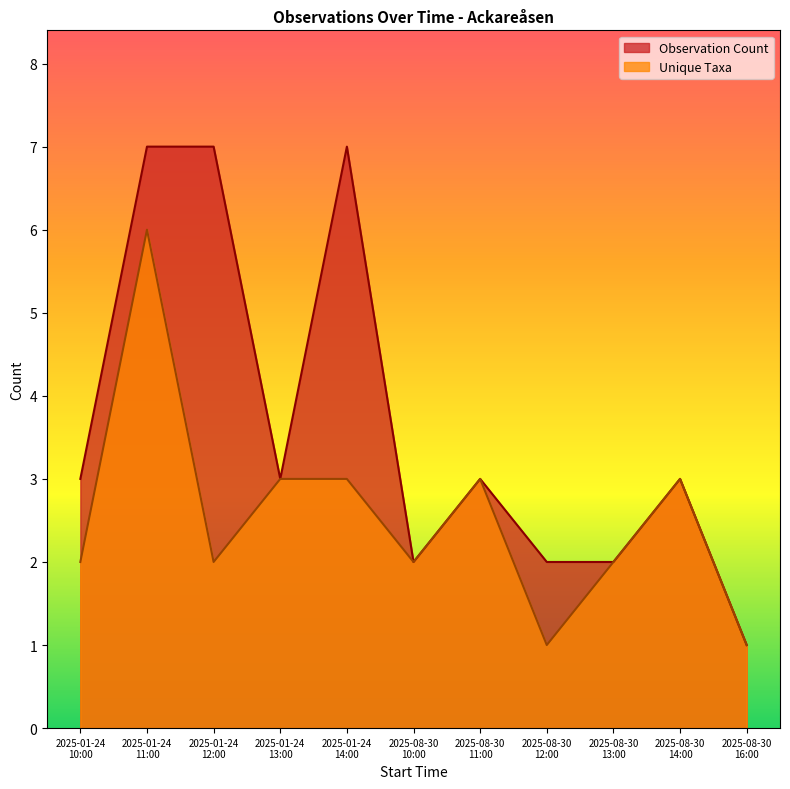

What are all the series names shown in the legend?

Observation Count, Unique Taxa